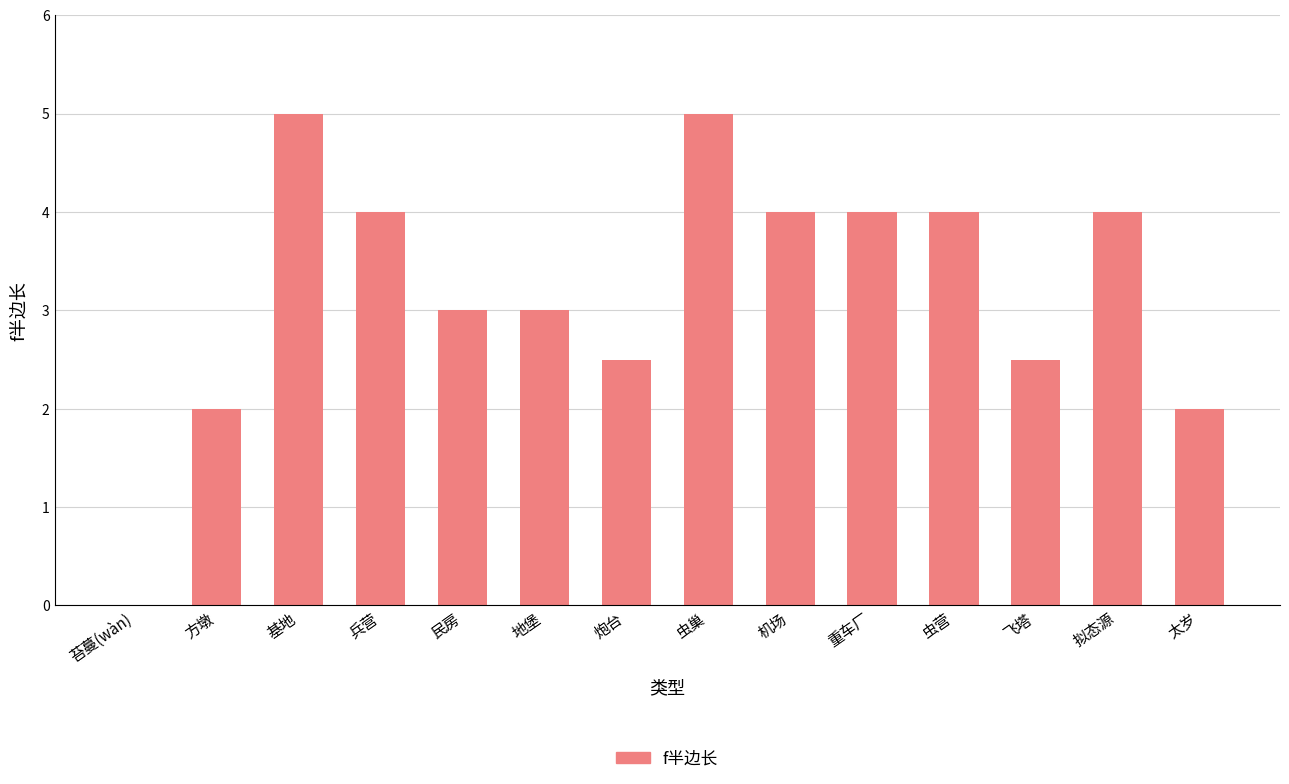

Is it true that the value at 地堡 is 4.2?

False